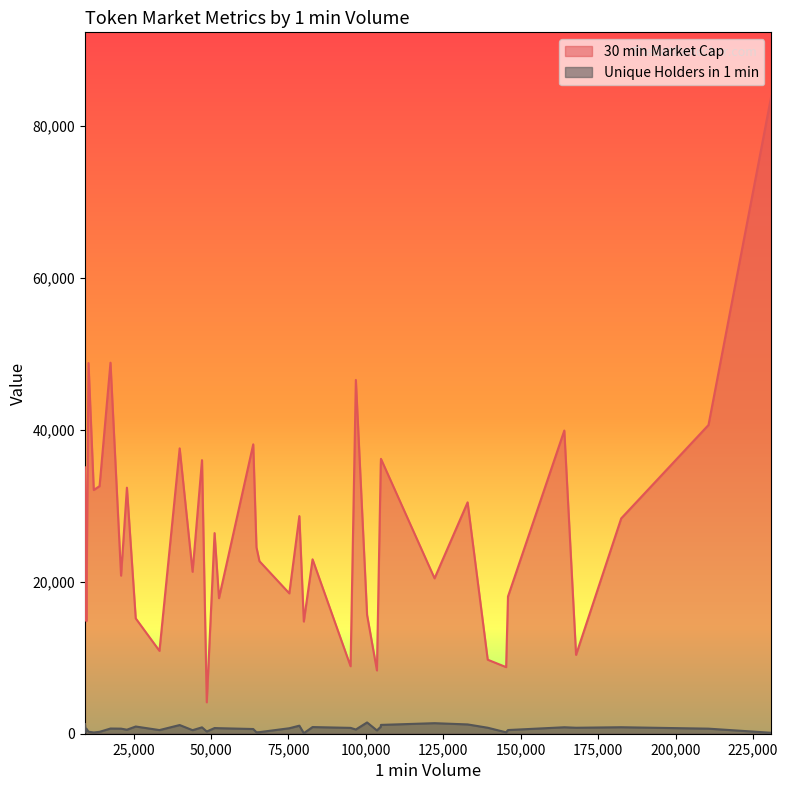

True or false: 30 min Market Cap and Unique Holders in 1 min cross at least once.

False